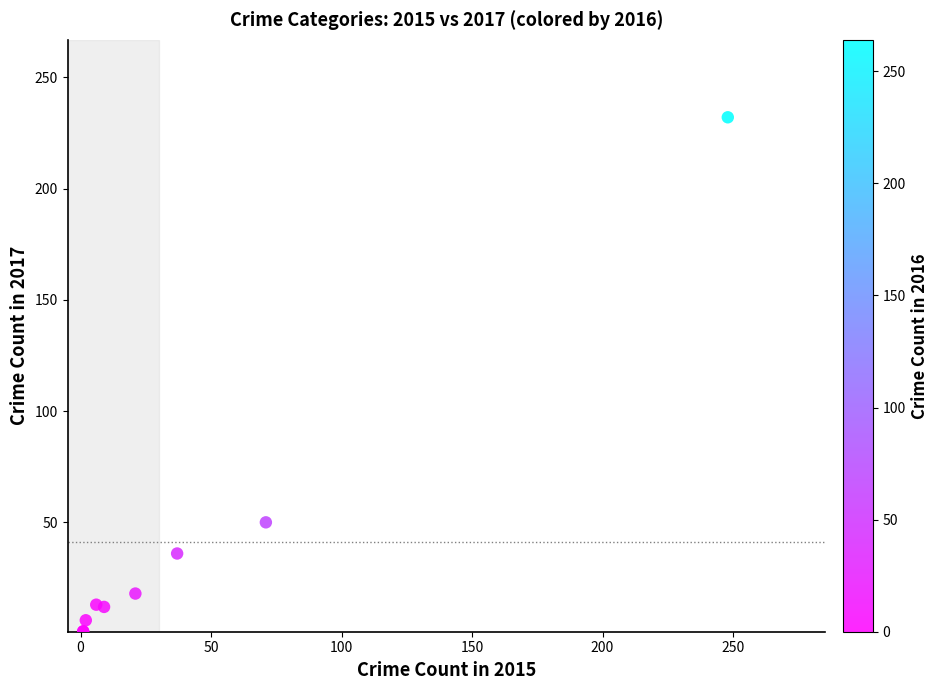

What Y value in the scatter plot is closest to 116?

50